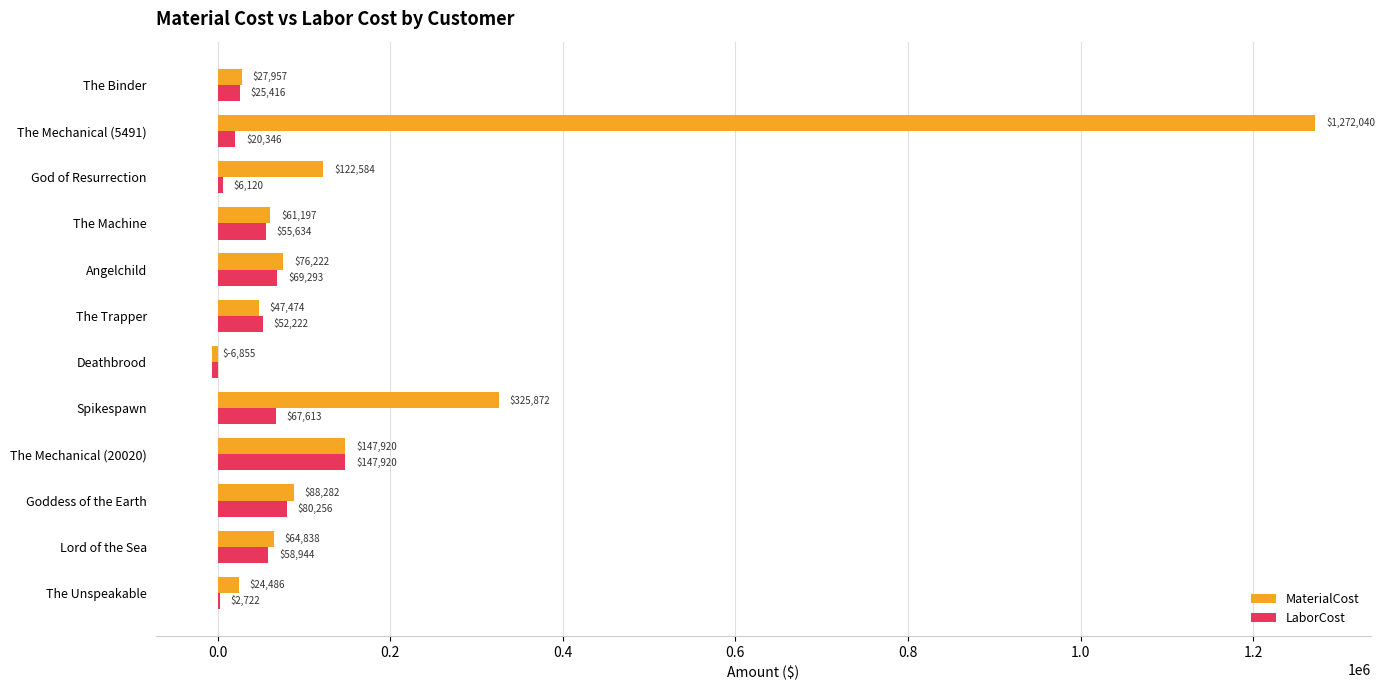

What is the greatest value displayed?

1272040.0